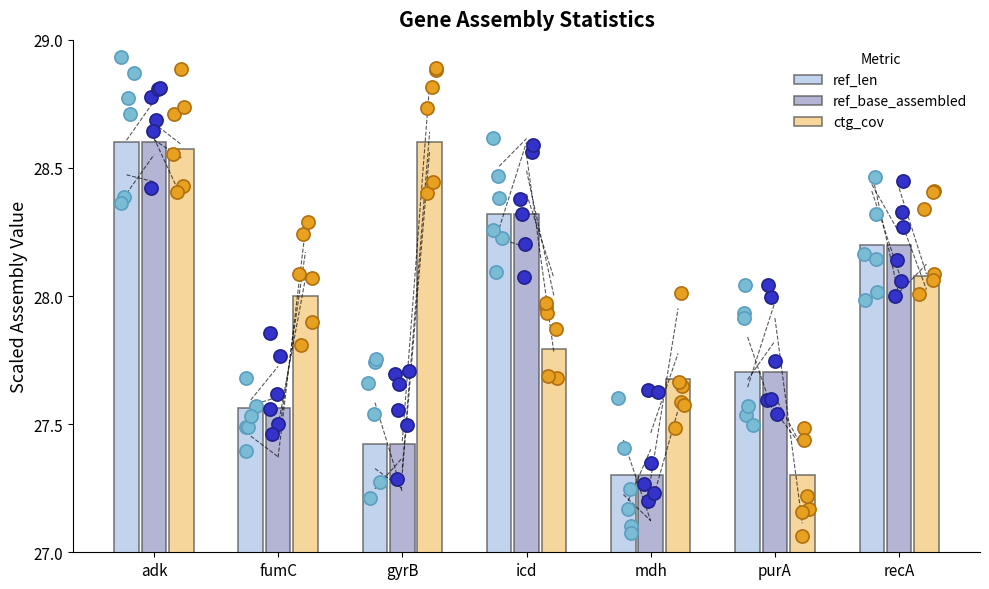

Which series has the largest total across all categories?

ctg_cov